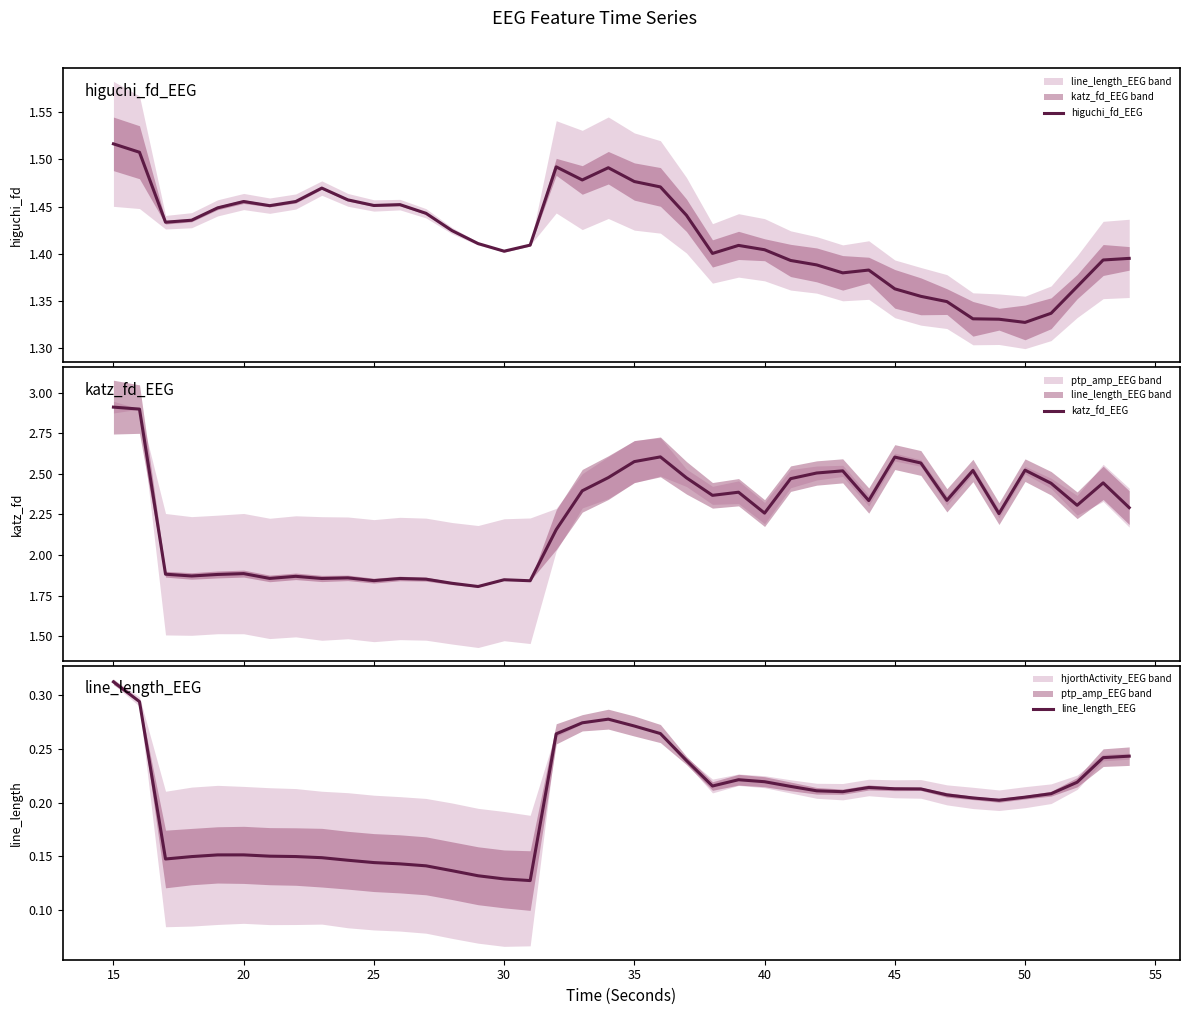

Which category has the highest value in the line_length_EEG series?

15